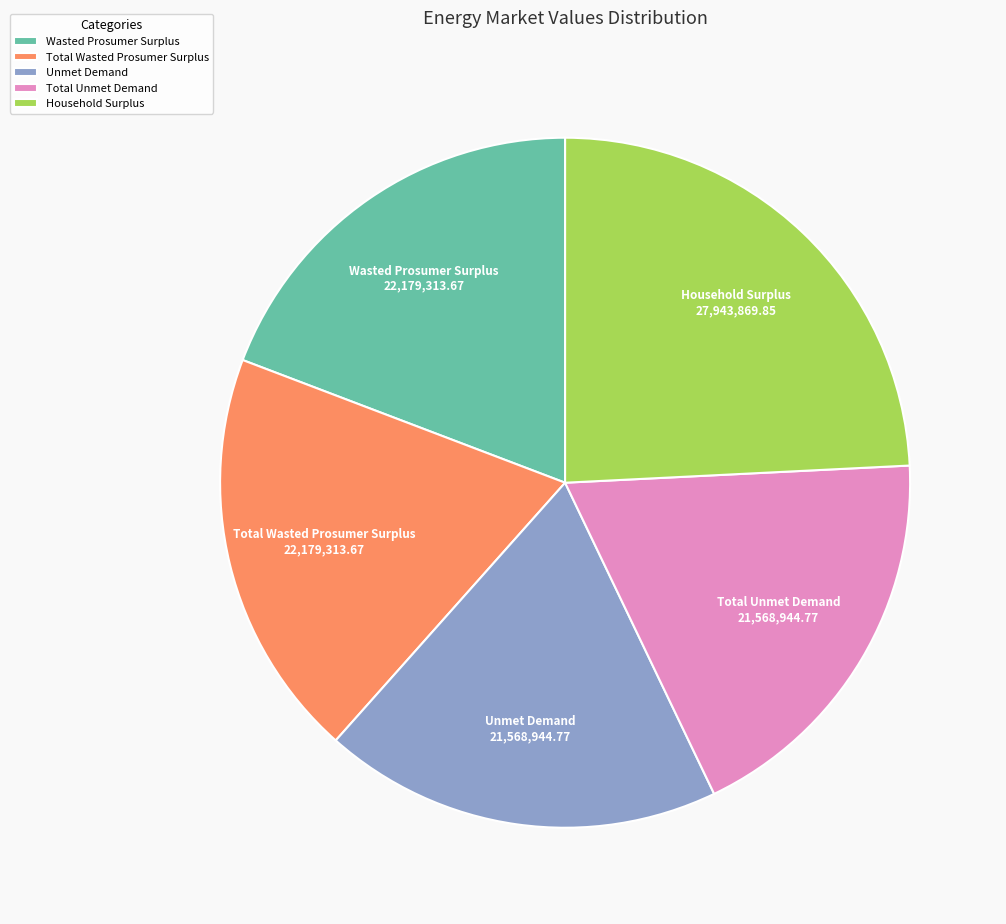

Do Wasted Prosumer Surplus and Total Unmet Demand together represent more than half of the pie?

No